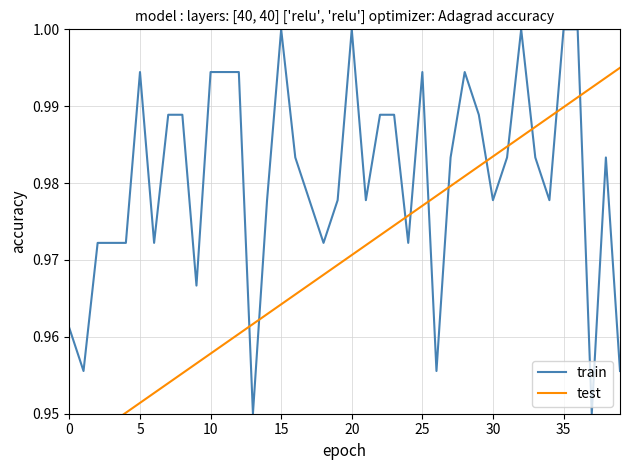

What is the label of the 34th point from the left?

33